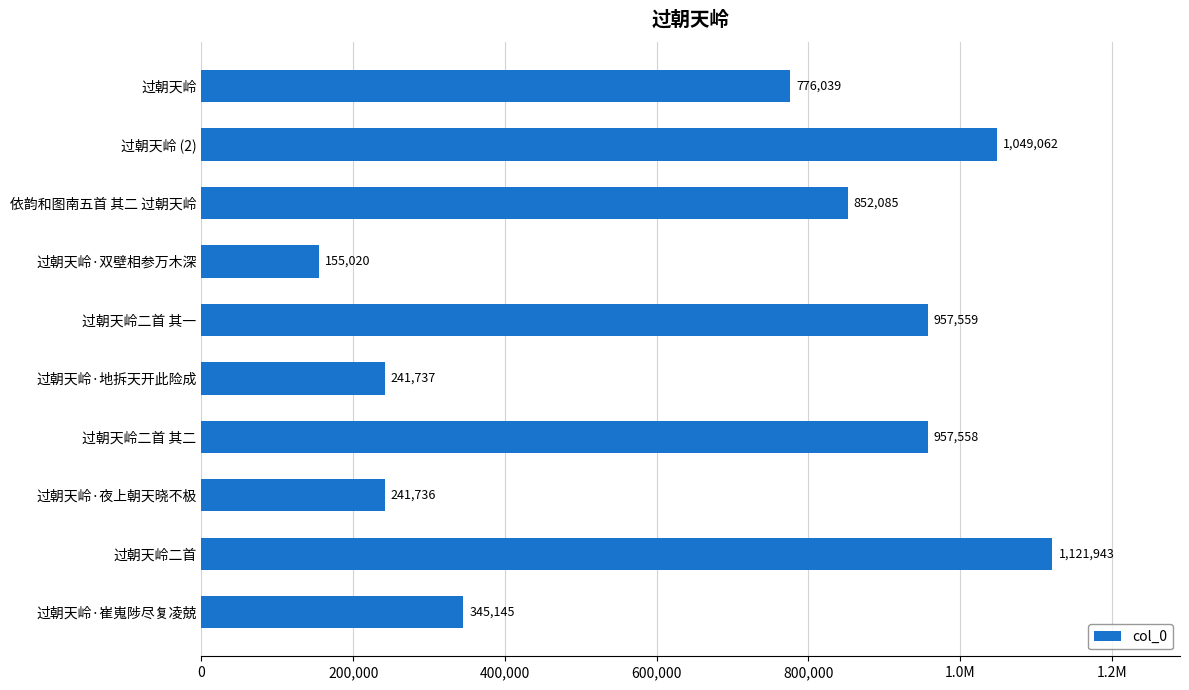

Are the bars horizontal?

Yes